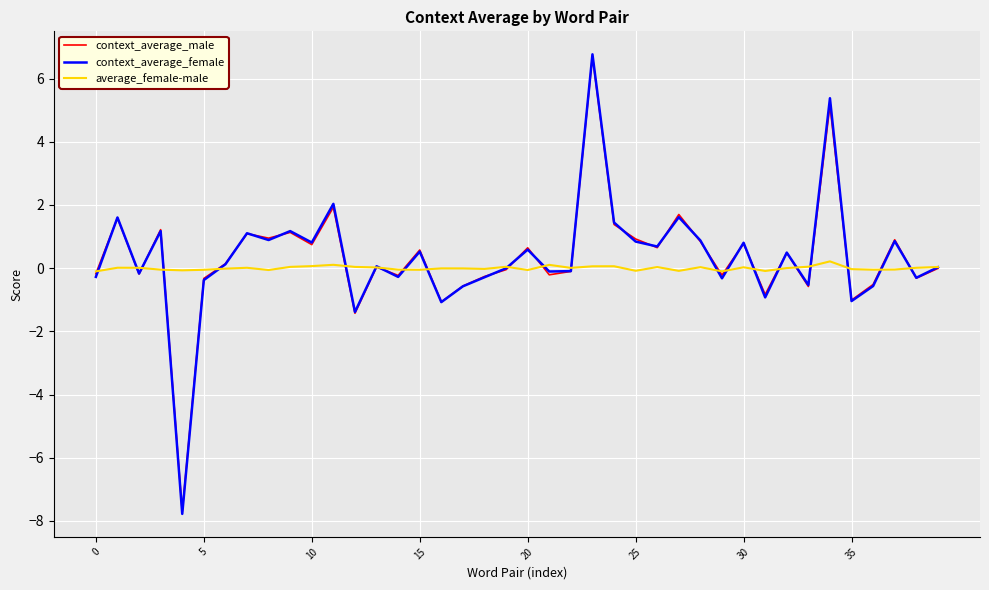

True or false: average_female-male and context_average_male intersect in this chart.

True